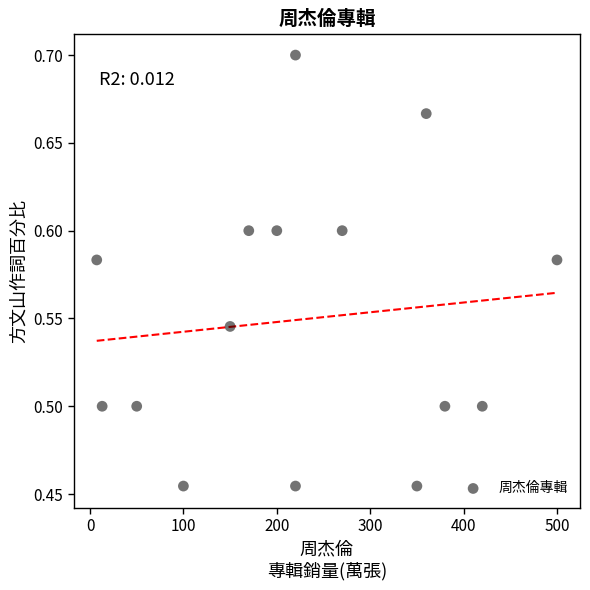

What is the range of X values (max minus min)?

492.8